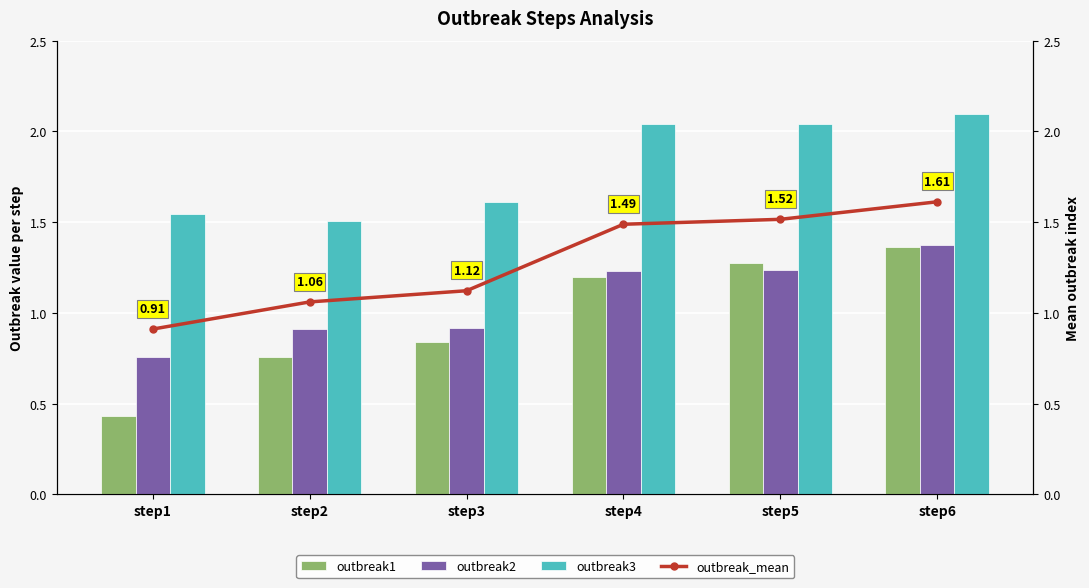

What is the difference between the maximum and second lowest values in the outbreak3 series?

0.6